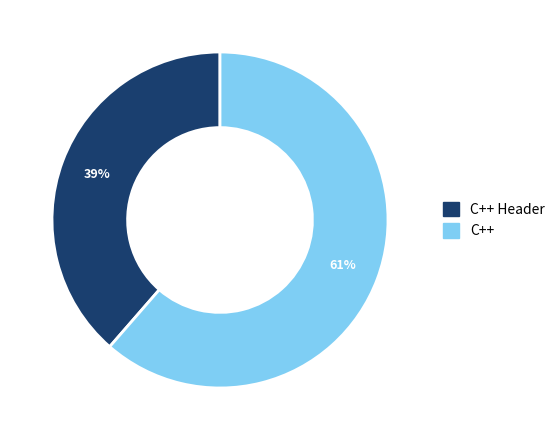

Approximately how many times larger is the value at C++ compared to C++ Header?

1.6